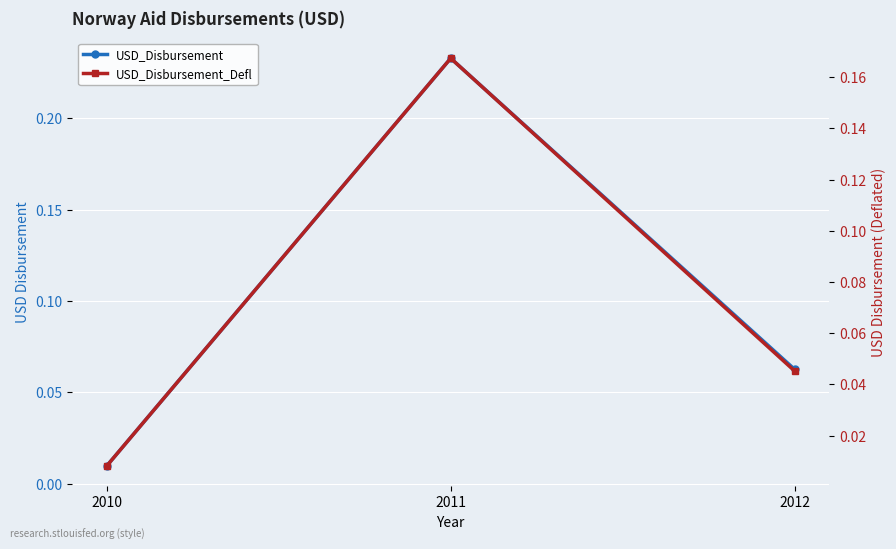

At which label is USD_Disbursement_Defl closest to 0?

2010